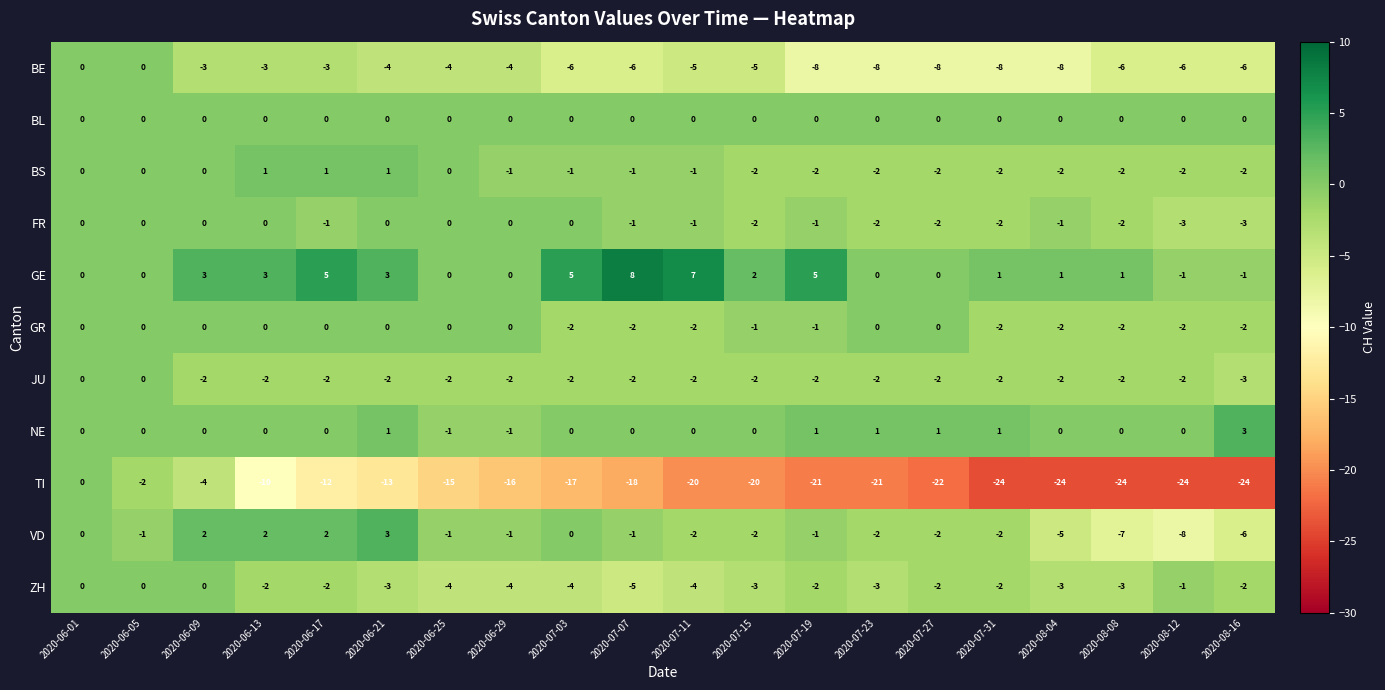

What is the total value across all series at 2020-07-03?

-27